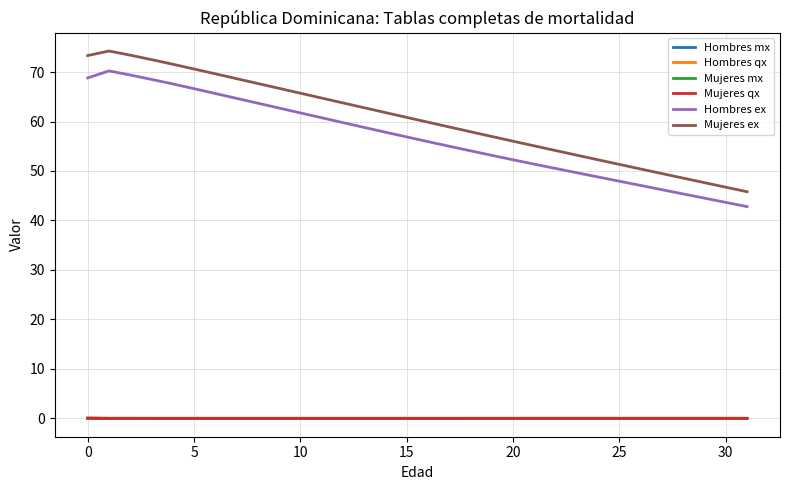

True or false: Mujeres mx and Mujeres ex intersect in this chart.

False